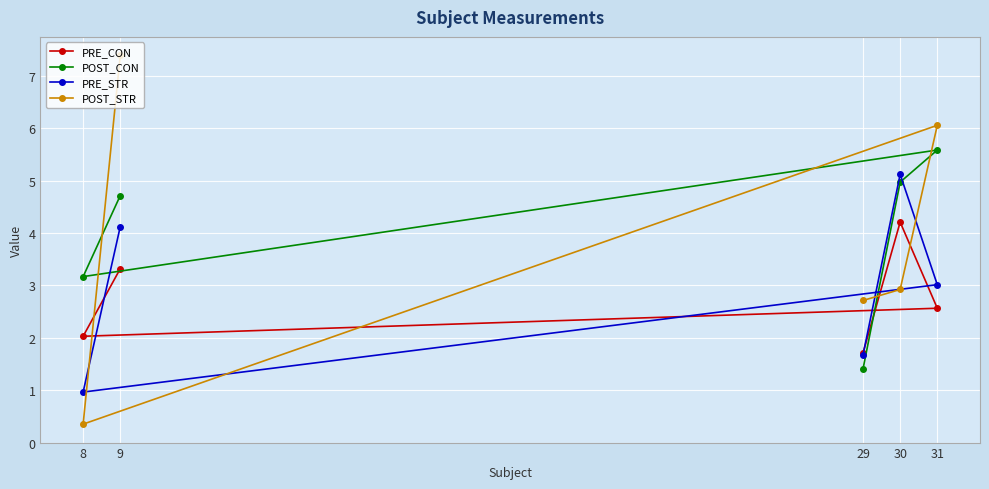

True or false: POST_STR and POST_CON intersect in this chart.

True